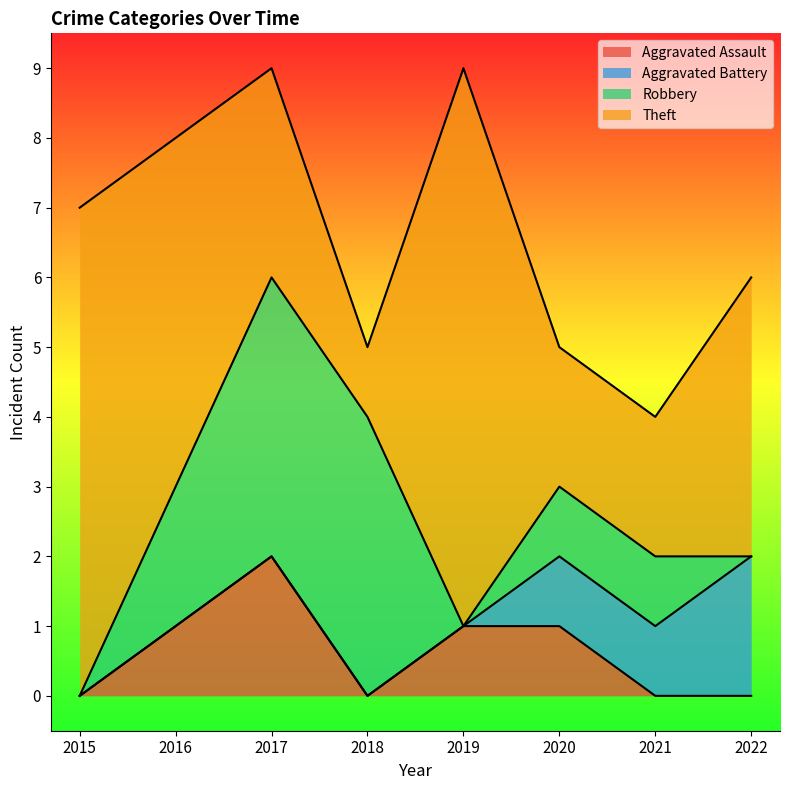

Where is Aggravated Battery nearest to the value 1?

2020